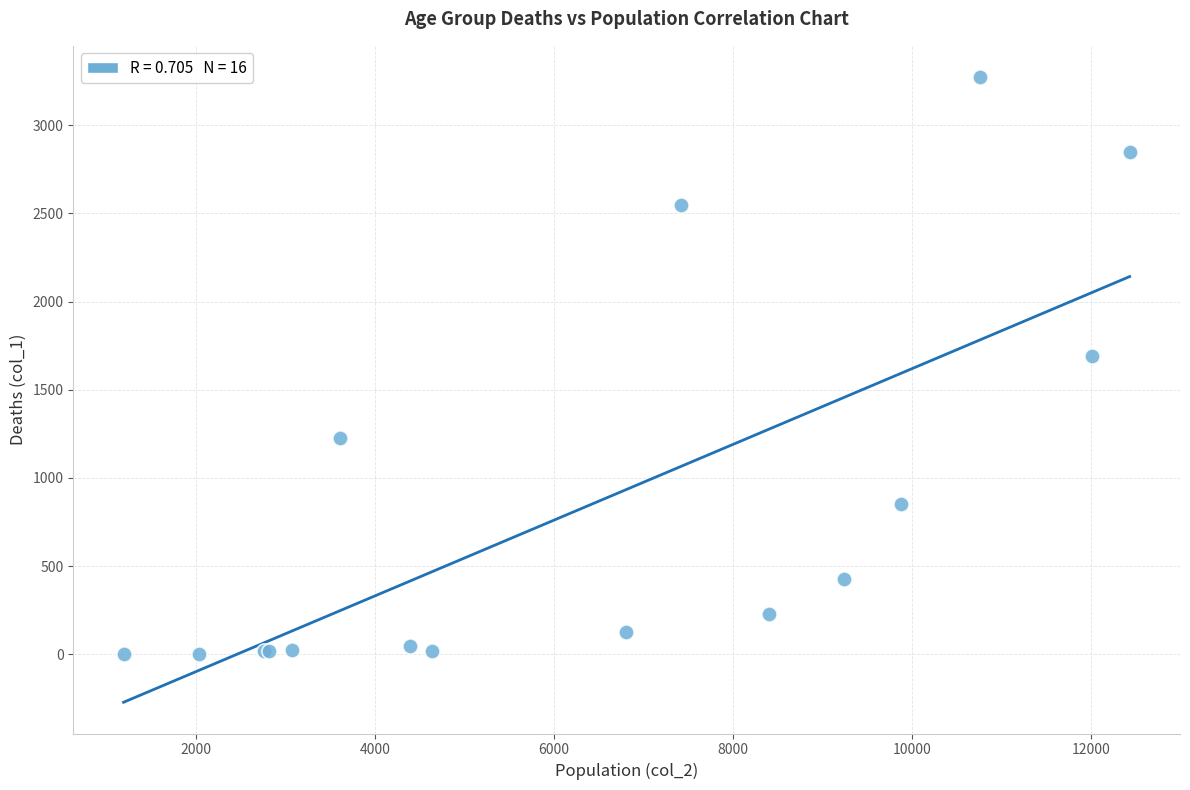

What Y value in the scatter plot is closest to 1638?

1690